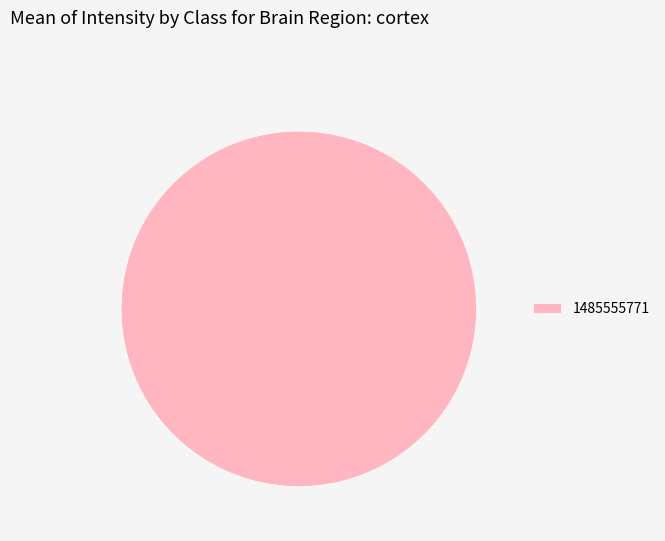

Rank the categories by value from highest to lowest.

1485555771